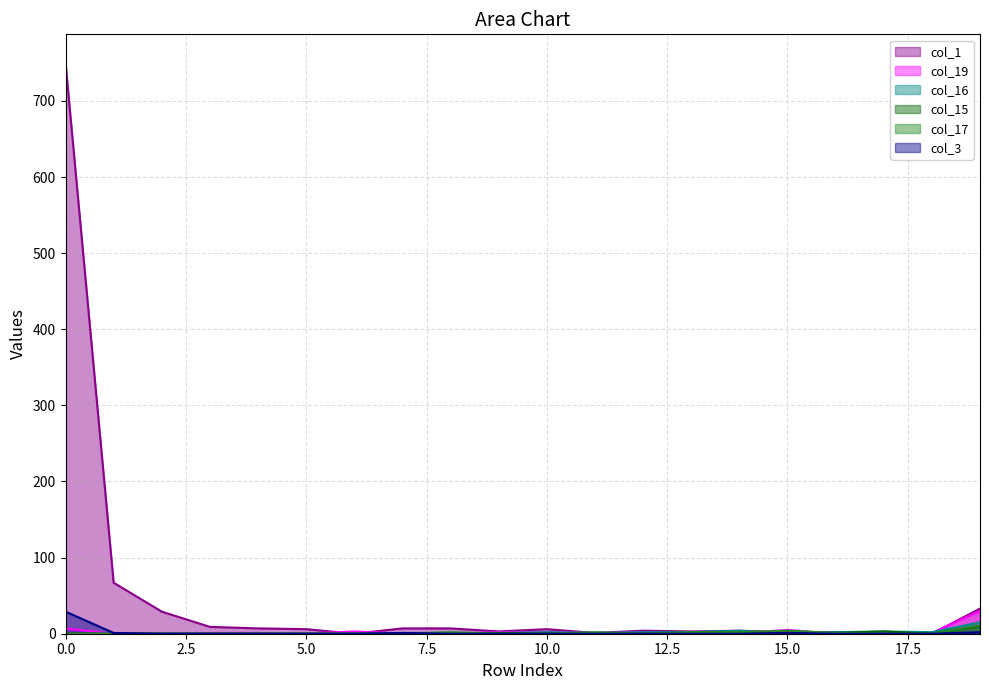

Rank the categories by col_15 value from lowest to highest.

0, 1, 2, 3, 4, 5, 6, 7, 8, 10, 11, 12, 18, 9, 13, 15, 16, 14, 17, 19